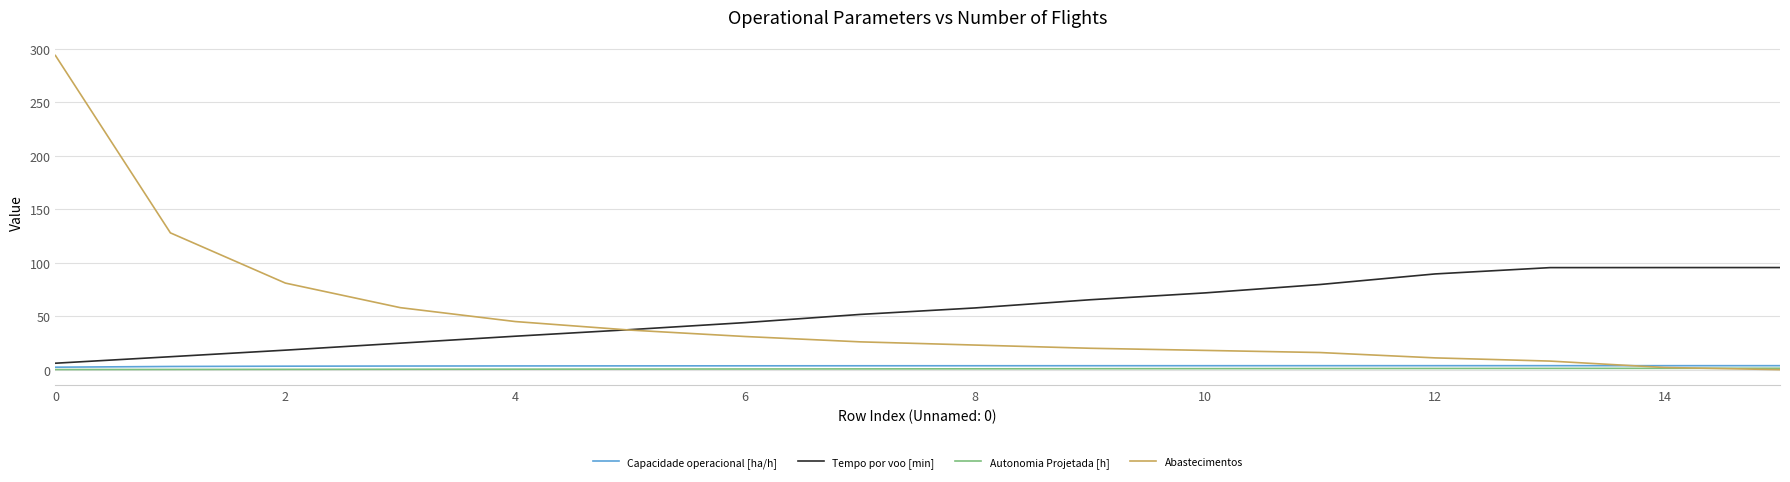

Which series has the widest spread of values?

Abastecimentos